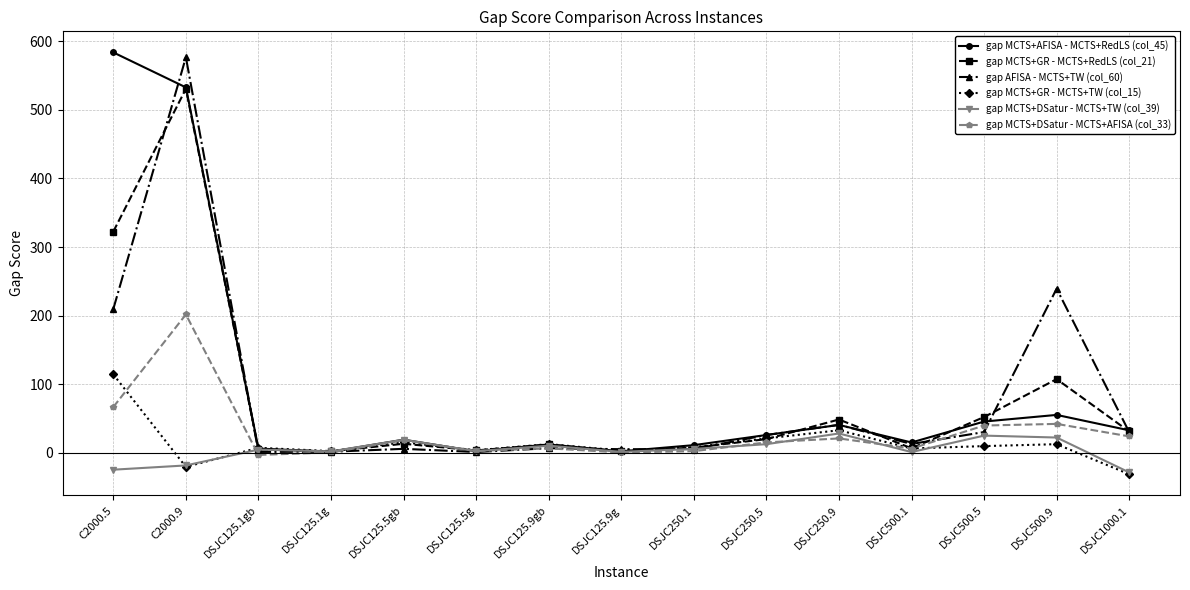

At which category is the sum across all series the highest?

C2000.9